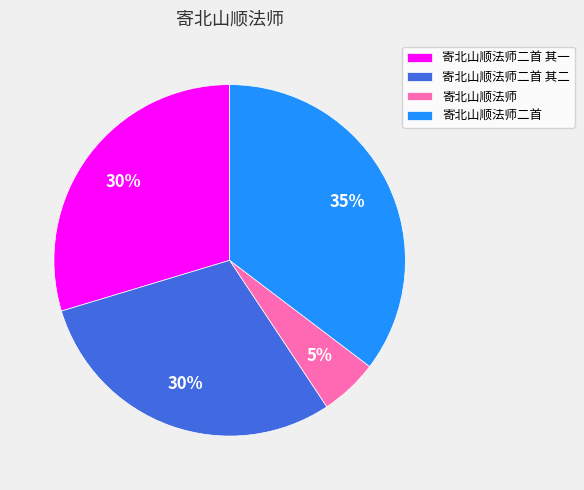

Do 寄北山顺法师二首 其一 and 寄北山顺法师 together represent more than half of the pie?

No